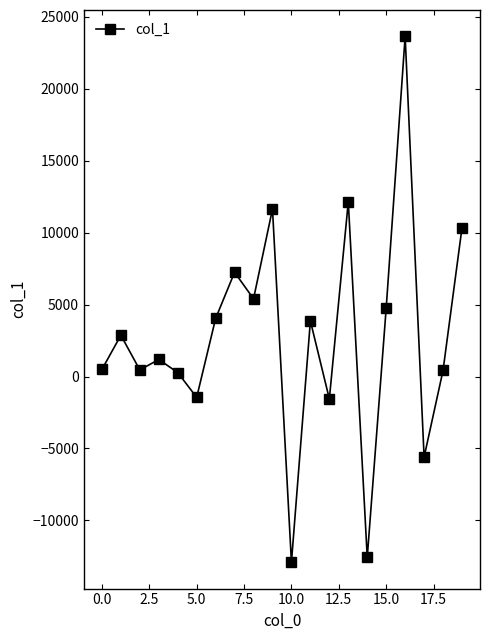

What is the minimum value shown in the chart?

-12906.1